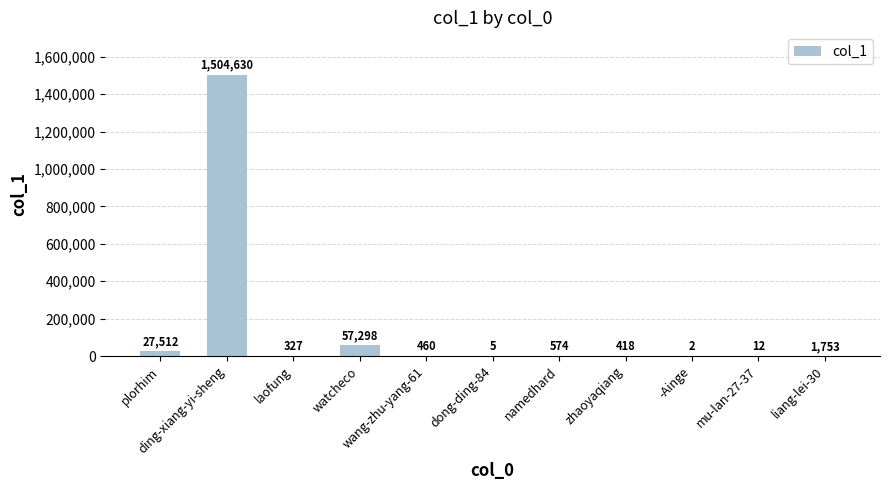

How many series are shown in this chart?

1